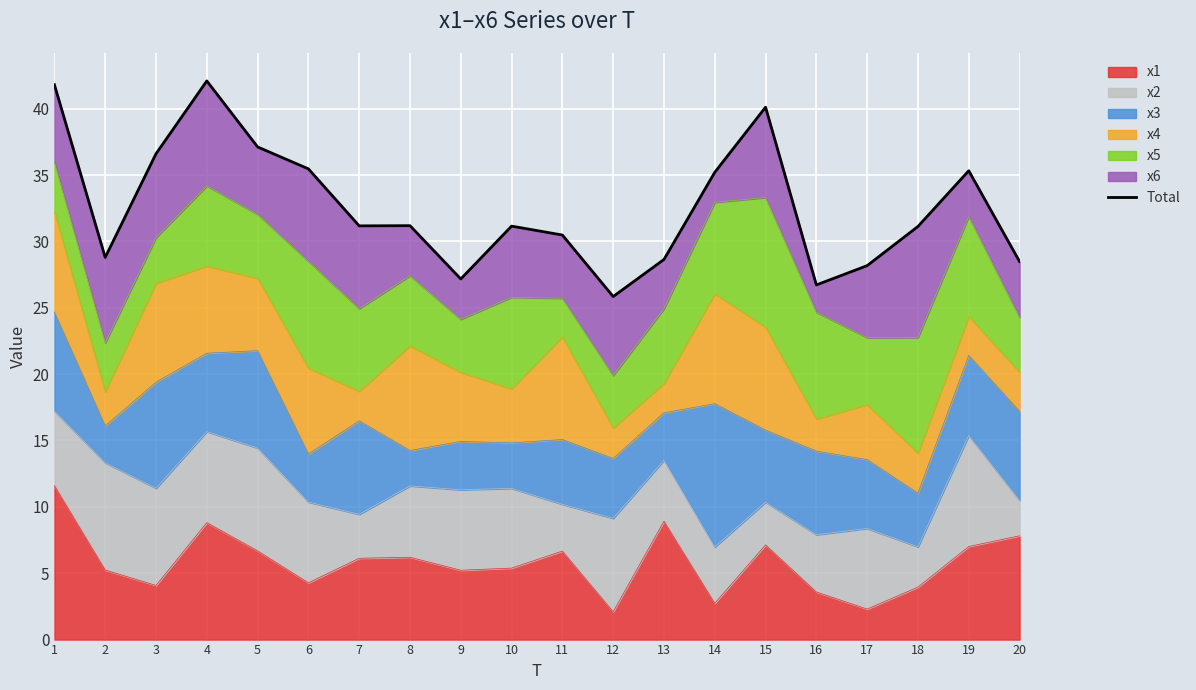

At which category does the data reach its first local peak?

4